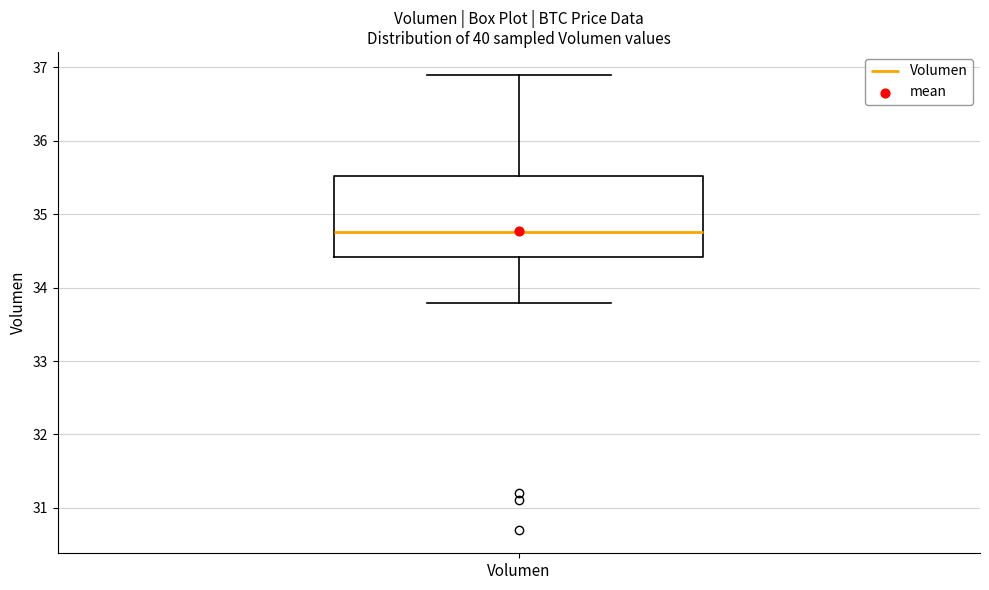

Transcribe this box plot: give where the median line is, the range the box spans, and where the two whiskers end, as read against the y-axis. The values are not printed on the chart, so give them approximately, as read against the axis.

median 34.8, box 34.4 to 35.5, whiskers 33.8 to 36.9